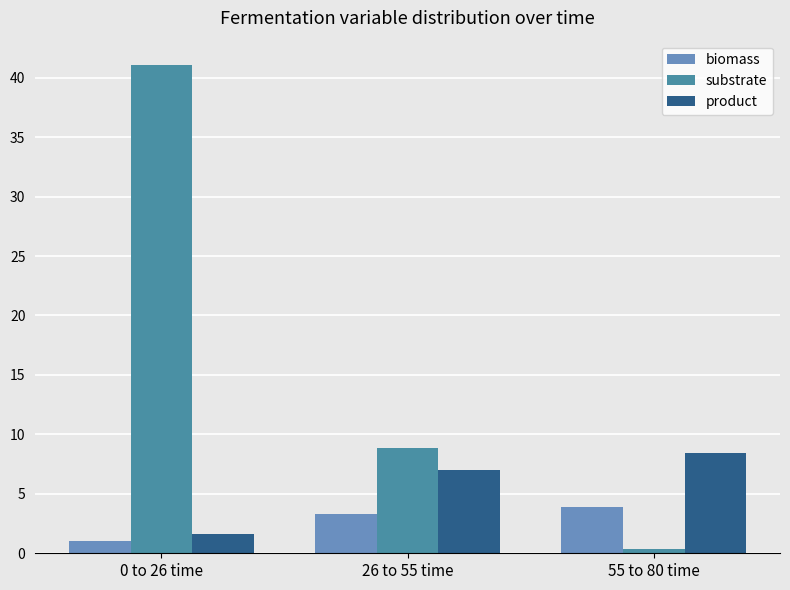

How many values in the substrate series are below 8?

1